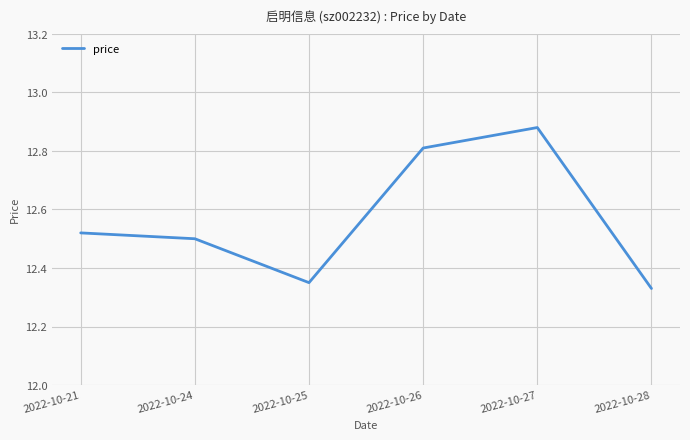

Rank the categories by value from highest to lowest.

2022-10-27, 2022-10-26, 2022-10-21, 2022-10-24, 2022-10-25, 2022-10-28